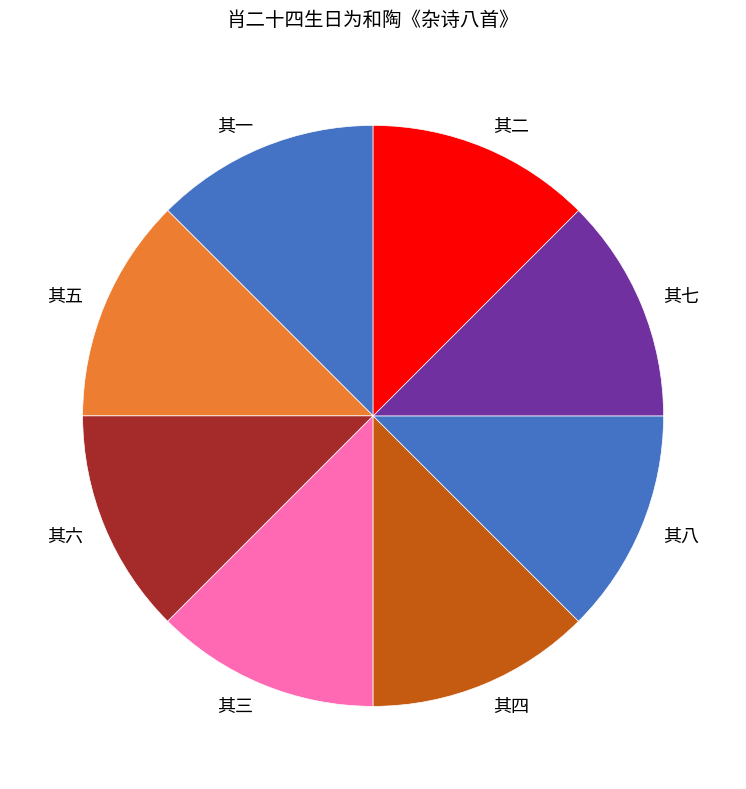

Does any single category account for the majority?

No